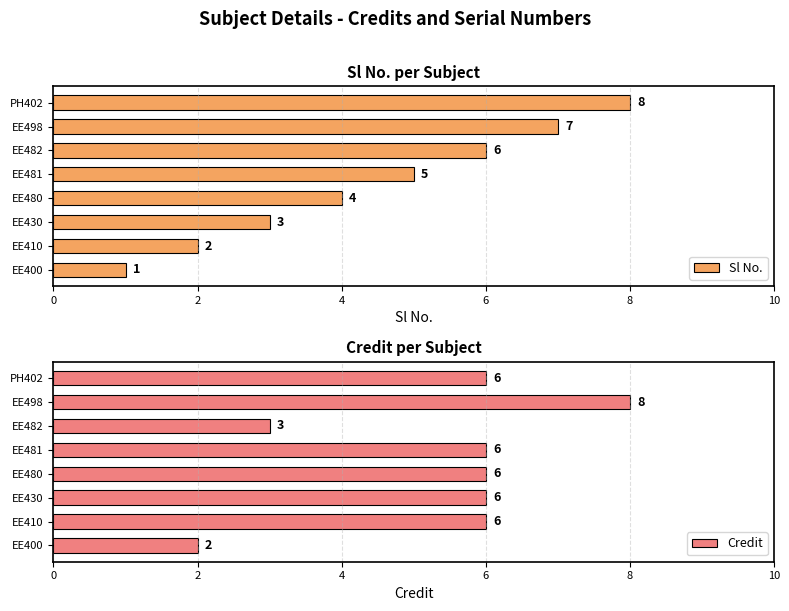

What is the sum of the Sl No. values at PH402 and EE480?

12